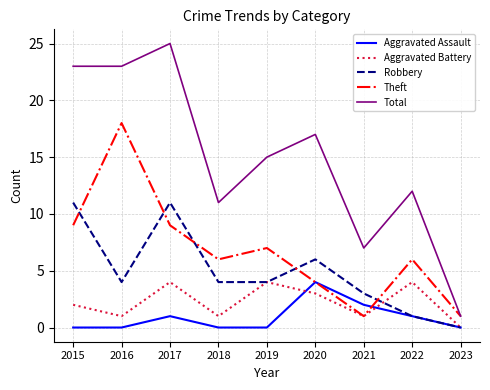

Reading left to right, extract all data points from this chart.

Aggravated Assault: 0	0	1	0	0	4	2	1	0
Aggravated Battery: 2	1	4	1	4	3	1	4	0
Robbery: 11	4	11	4	4	6	3	1	0
Theft: 9	18	9	6	7	4	1	6	1
Total: 23	23	25	11	15	17	7	12	1